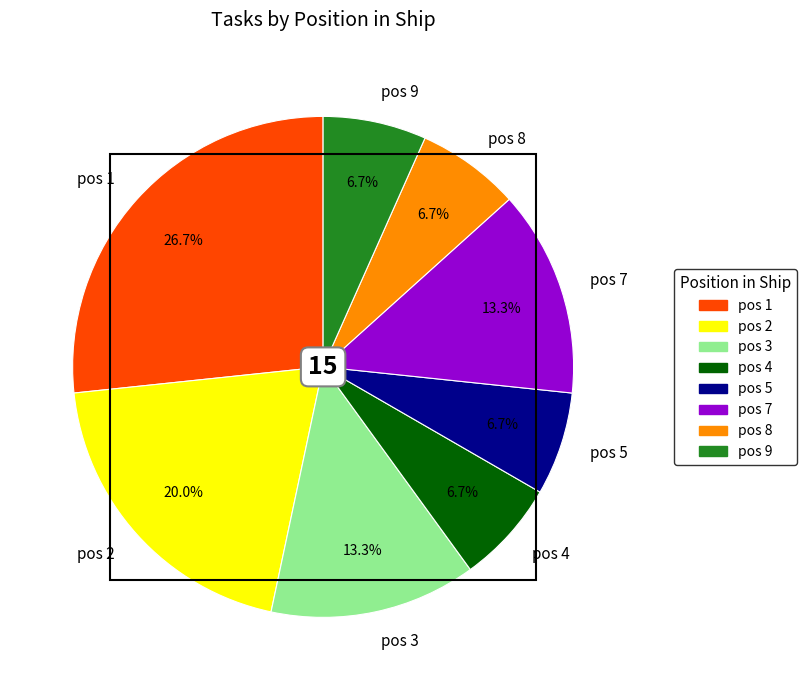

Does pos 2 represent more than half of the total?

No